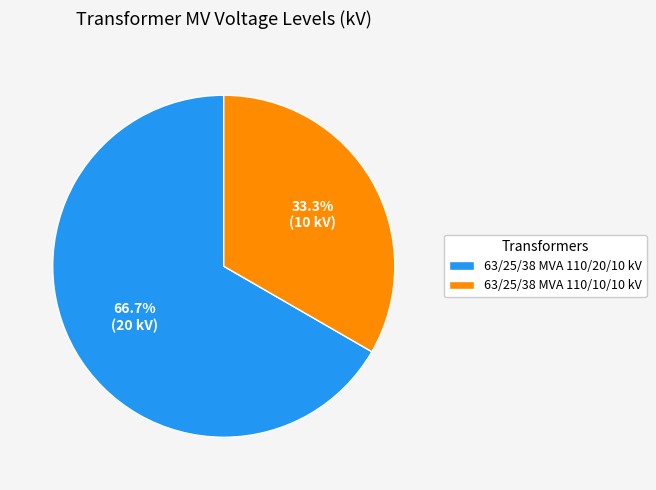

Is it true that 63/25/38 MVA 110/20/10 kV is 79% of the pie?

False